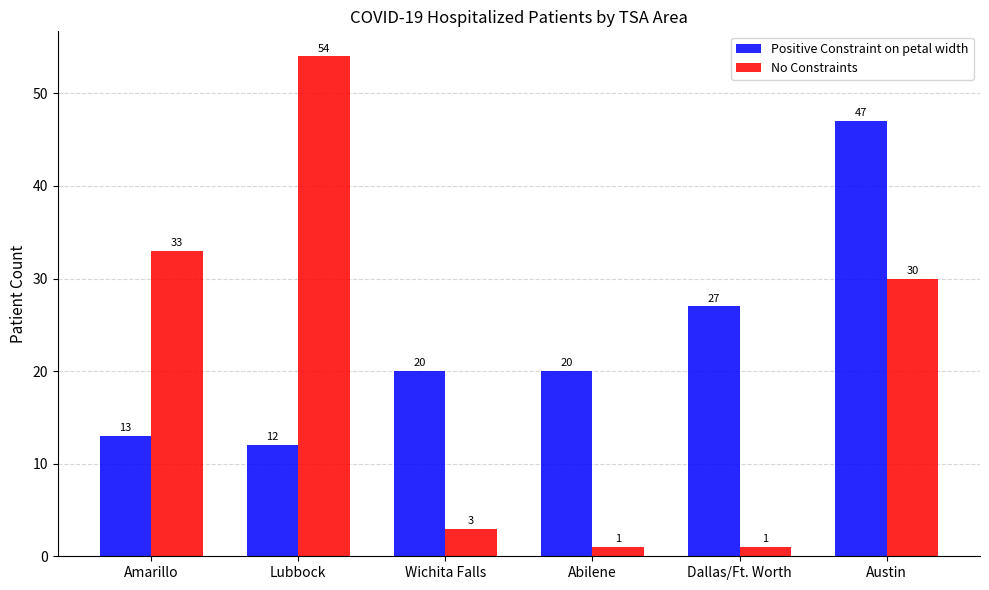

How many bars are there in each group?

2